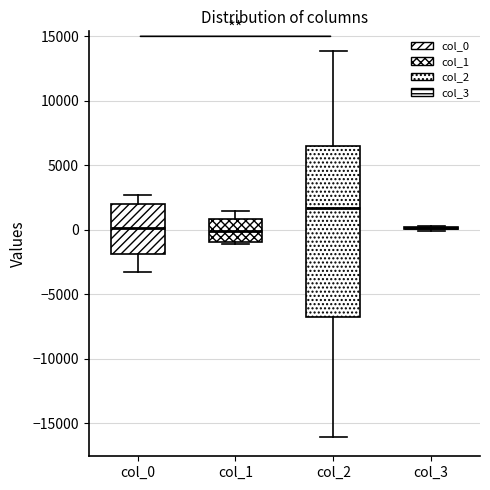

Reading left to right, transcribe this box plot: for each box, give where its median line is, the range the box spans, and where its two whiskers end, as read against the y-axis. The values are not printed on the chart, so give them approximately, as read against the axis.

col_0: median 0, box -2000 to 2000, whiskers -3500 to 2500
col_1: median 0, box -1000 to 1000, whiskers -1000 (just below the box's lower edge) to 1500
col_2: median 1500, box -7000 to 6500, whiskers -16000 to 14000
col_3: box collapsed to a line at 0, whiskers 0 to 500